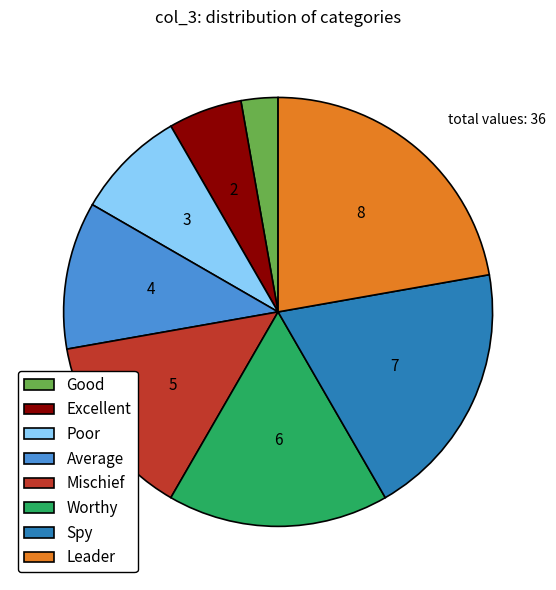

What is the smallest slice in the pie chart?

Good